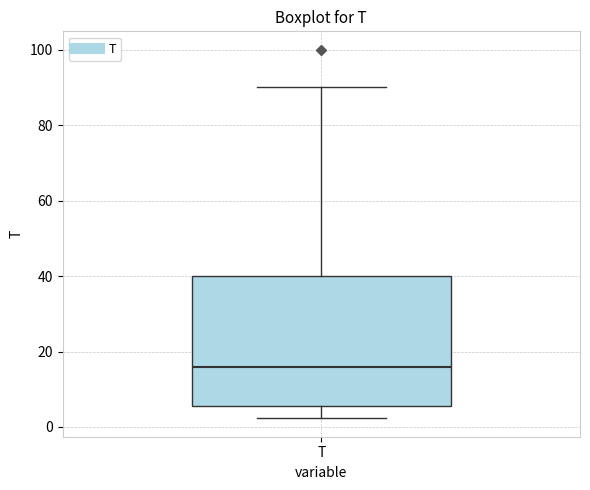

Where does the lower whisker of the box for T end on the y-axis? The values are not printed on the chart, so give them approximately, as read against the axis.

2